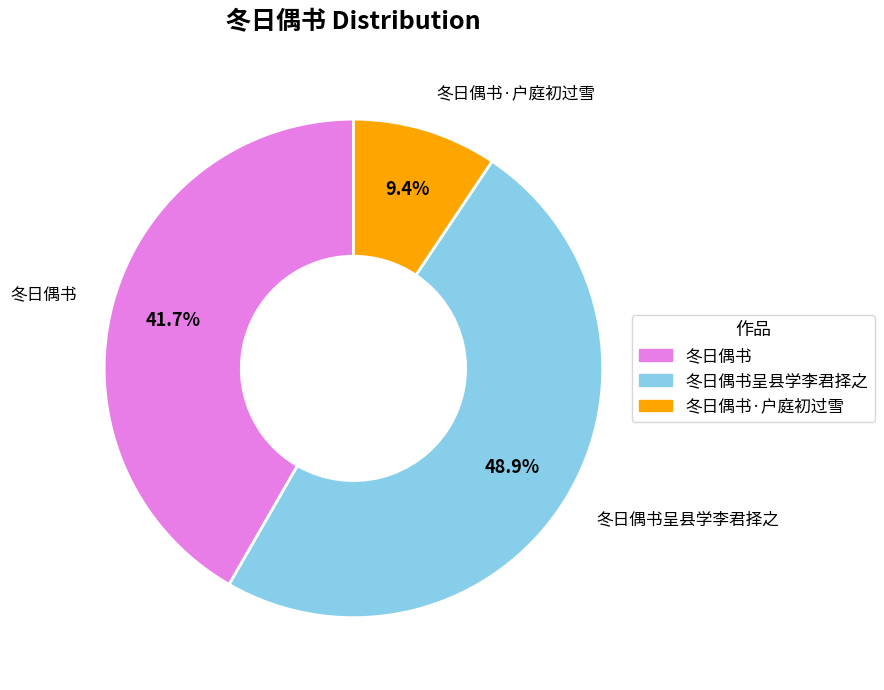

To the nearest percent, what percentage of the pie is 冬日偶书呈县学李君择之?

49%